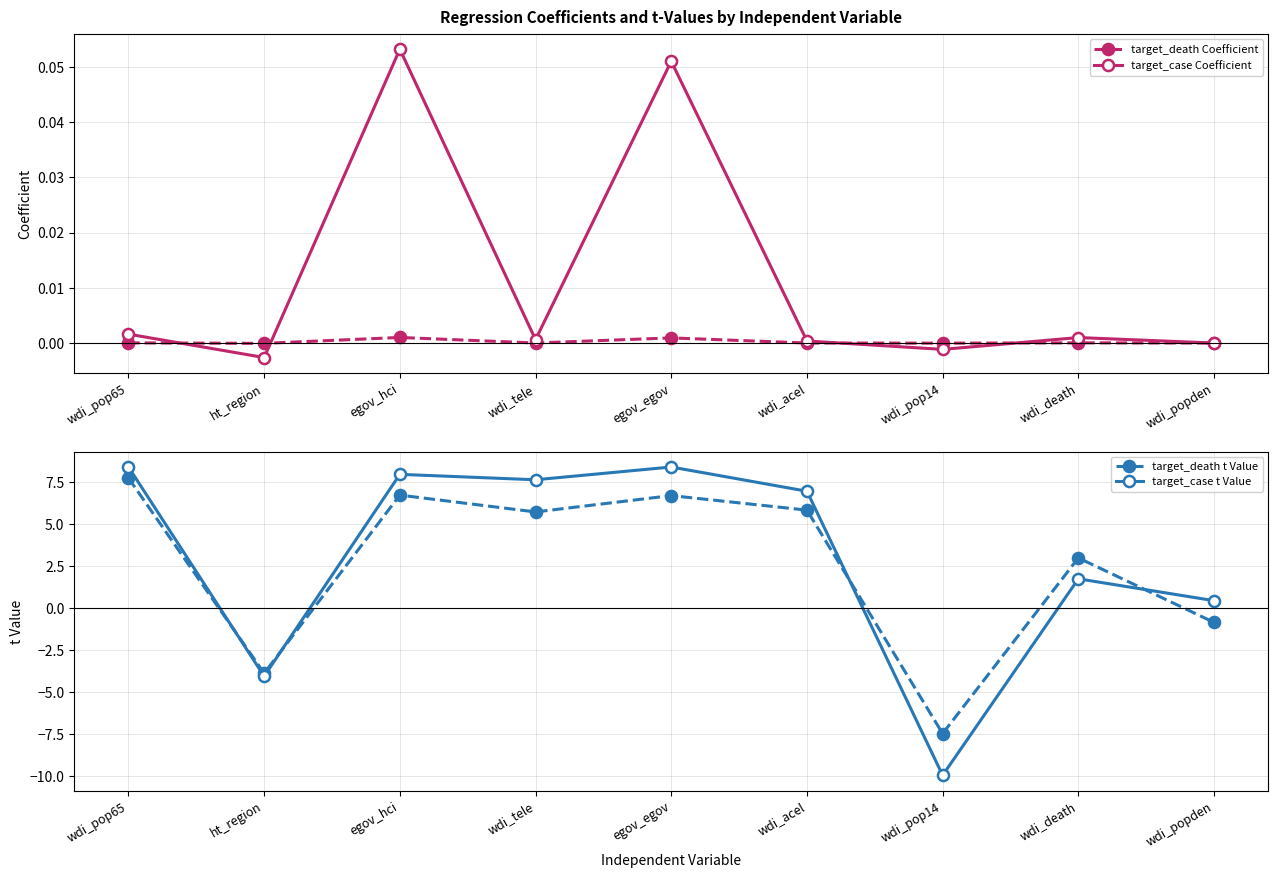

The value of target_death t Value at wdi_pop14 is -7.5. True or false?

True